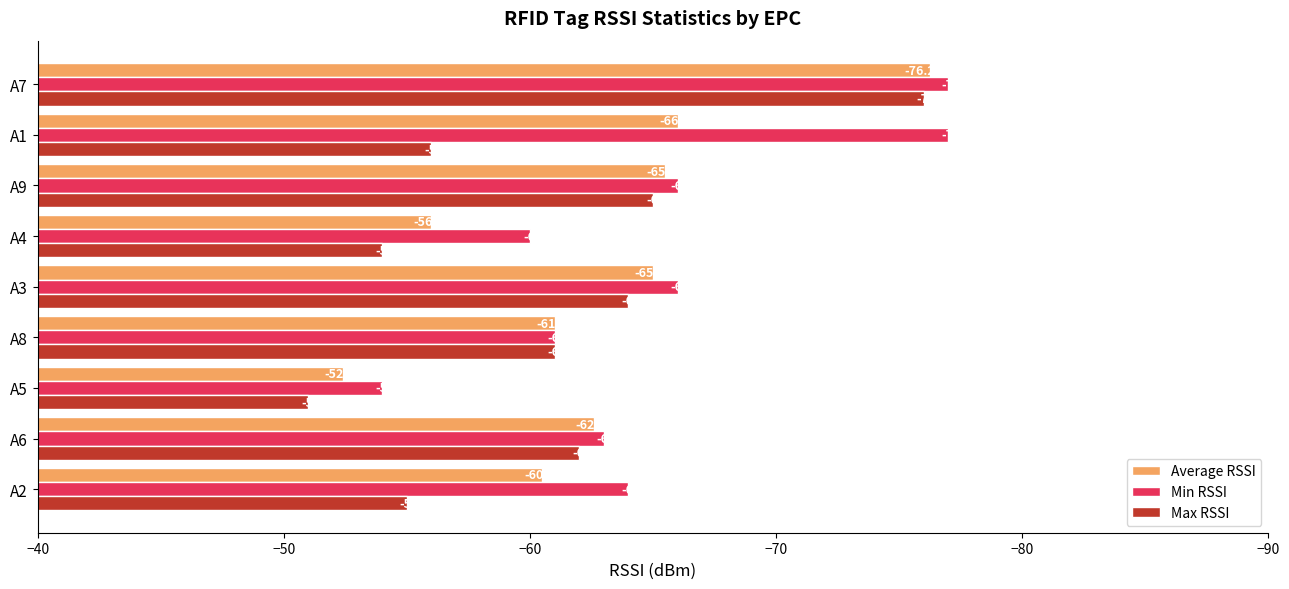

Rank the series by their maximum value, from lowest to highest.

Min RSSI, Average RSSI, Max RSSI